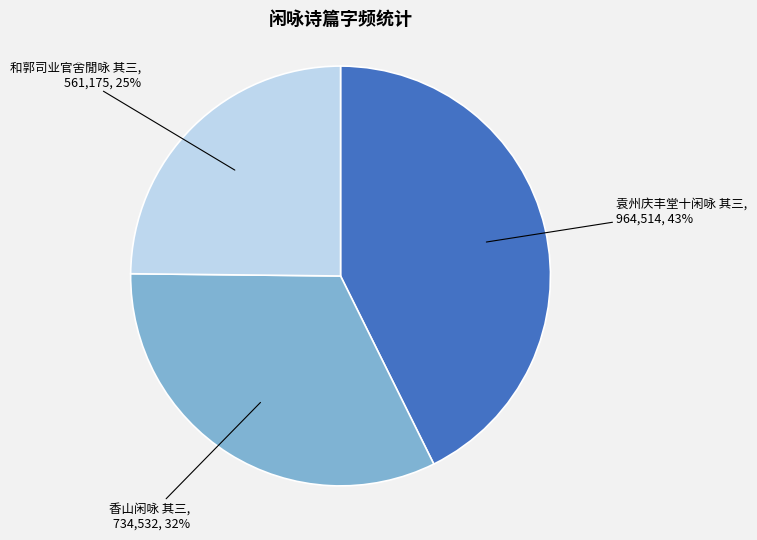

Is there a majority slice in this chart?

No